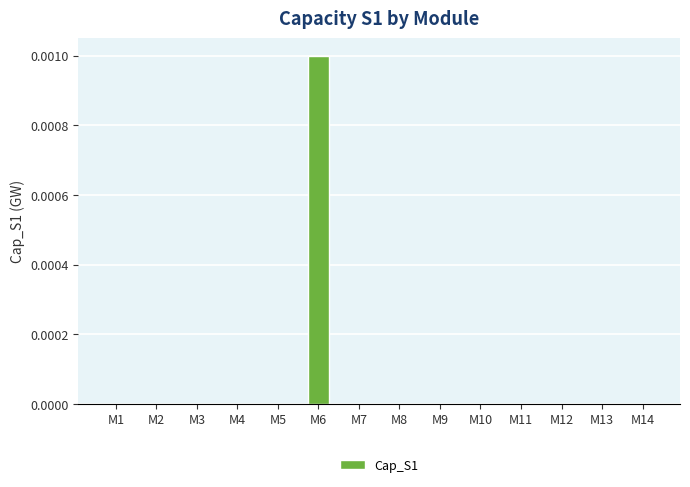

How many data points does each series have?

14